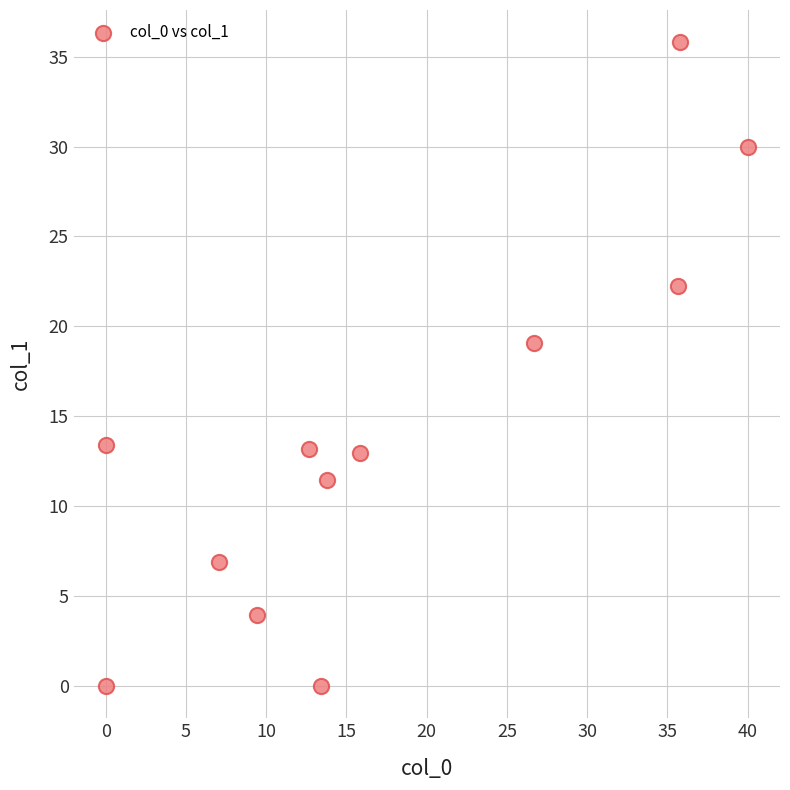

What is the average Y value?

14.1